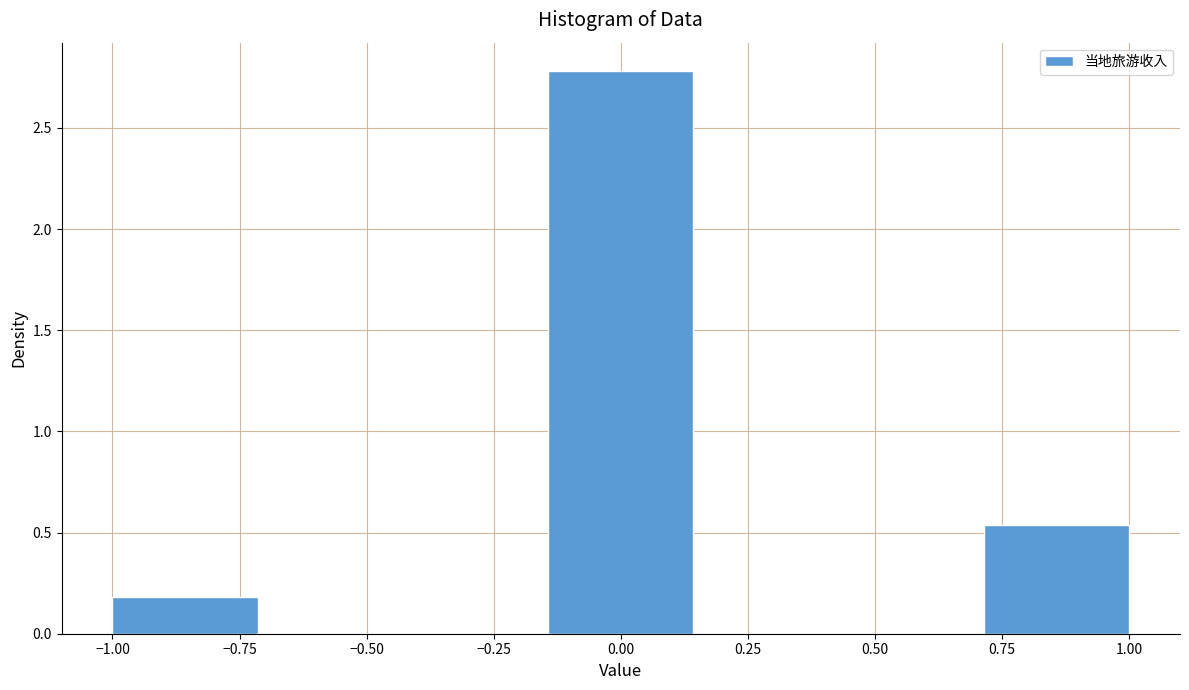

Reading left to right, transcribe this chart: for each bar, give the range it covers on the x-axis and its height. Neither the bar edges nor the heights are printed on the chart, so give them approximately, as read against the axes.

-1.00 to -0.70: 0.20
-0.70 to -0.45: 0
-0.45 to -0.15: 0
-0.15 to 0.15: 2.80
0.15 to 0.45: 0
0.45 to 0.70: 0
0.70 to 1.00: 0.55